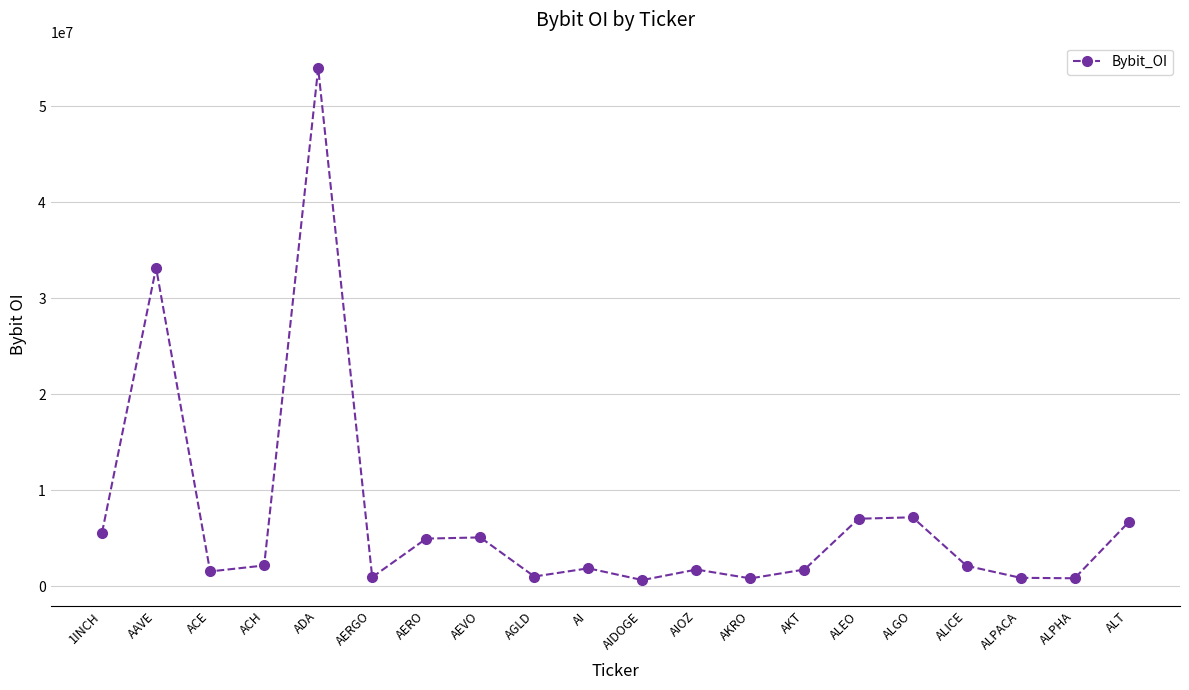

True or false: there are more than 2 points higher than both neighbors.

True